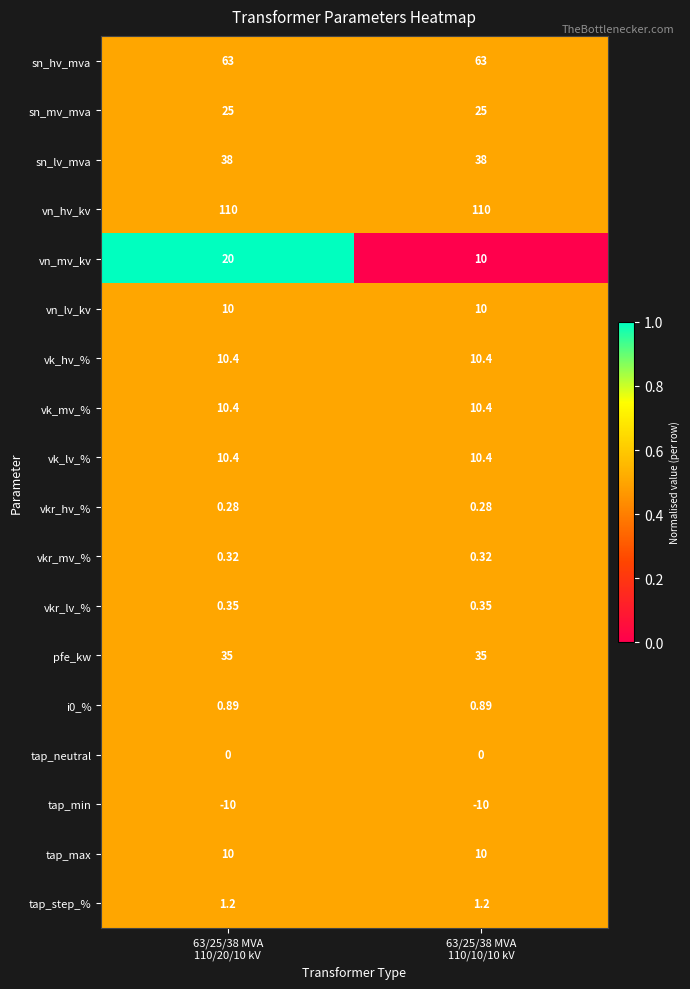

Which series has the largest range (max minus min)?

vn_mv_kv